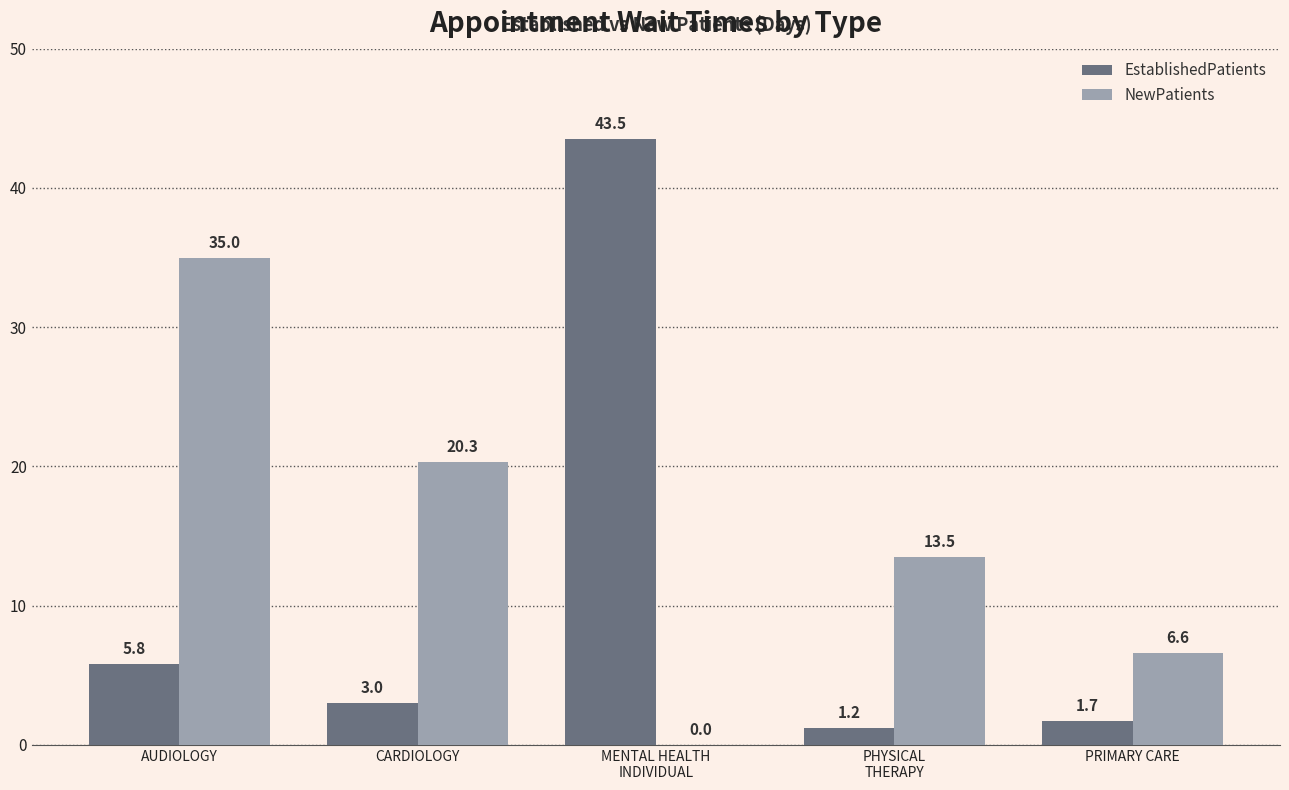

Is the value of NewPatients at CARDIOLOGY greater than the value of EstablishedPatients at AUDIOLOGY?

Yes